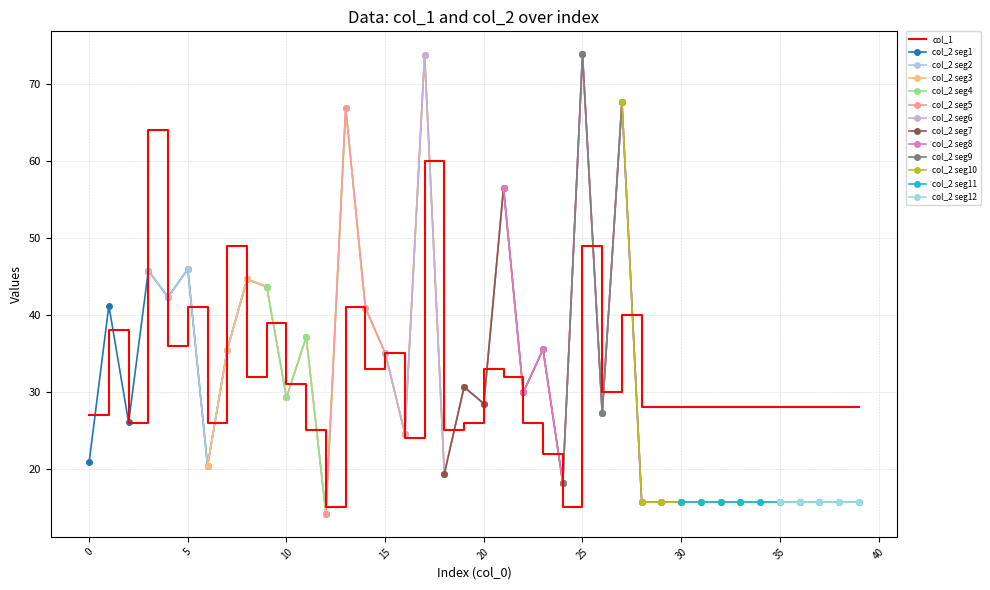

True or false: the data shows 28 at 36.

True